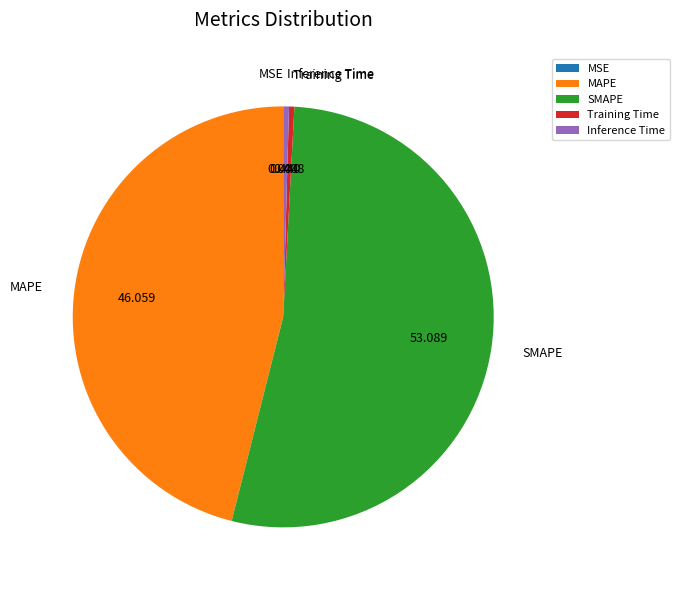

Is there any slice that represents more than half of the pie?

Yes